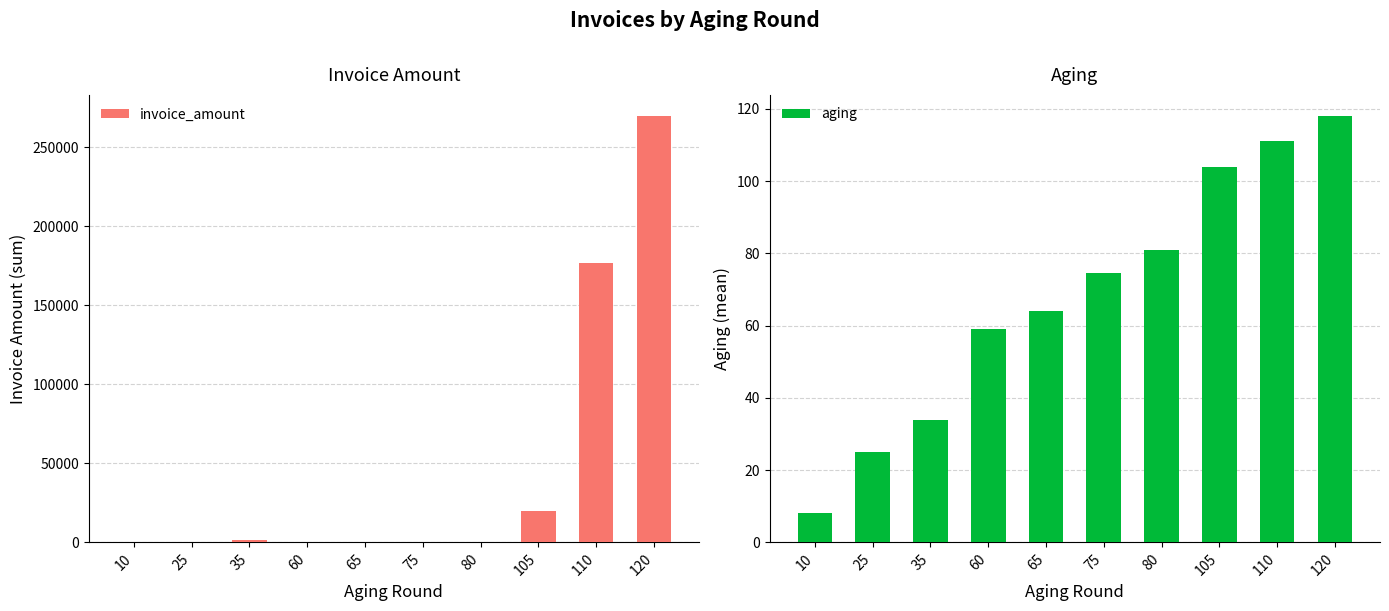

Which category has the lowest value across all series?

10